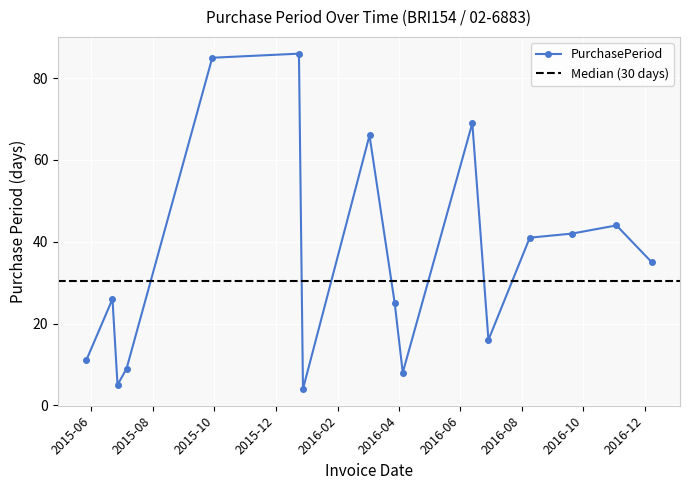

List the labels in order of value, smallest first.

2015-12-28, 2015-06-27, 2016-04-05, 2015-07-06, 2015-05-27, 2016-06-29, 2016-03-28, 2015-06-22, 2016-12-08, 2016-08-09, 2016-09-20, 2016-11-03, 2016-03-03, 2016-06-13, 2015-09-29, 2015-12-24